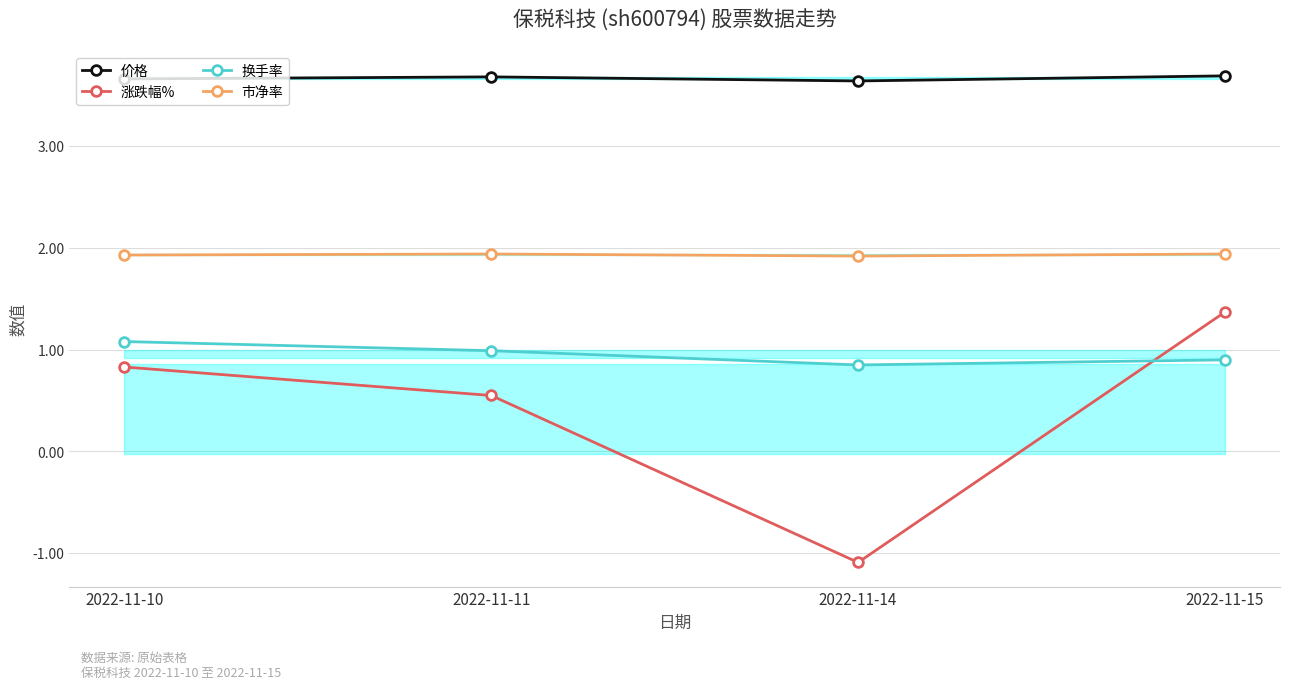

Between 2022-11-11 and 2022-11-14, which series saw the biggest shift?

涨跌幅%